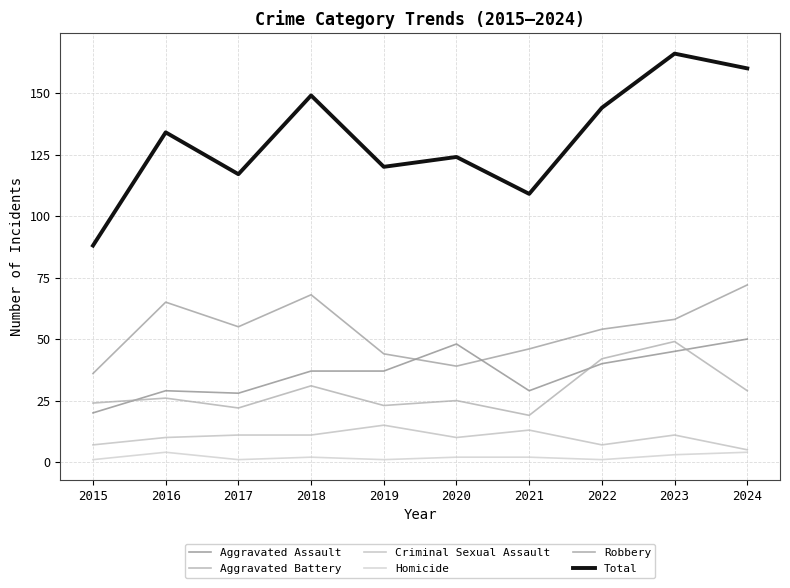

At which category does Aggravated Assault reach its first local valley?

2017